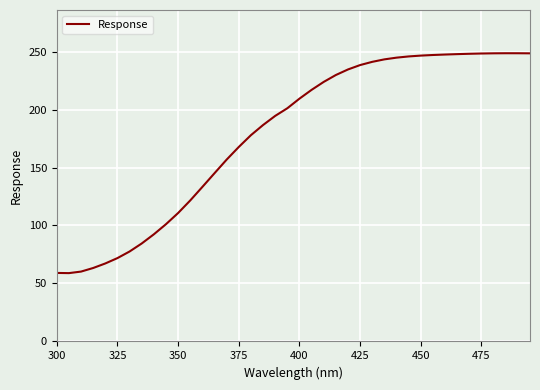

What is the smallest value displayed?

58.9